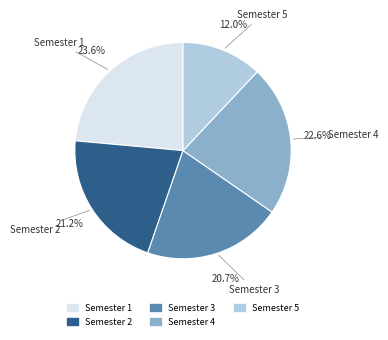

Which category has the biggest portion of the pie?

Semester 1